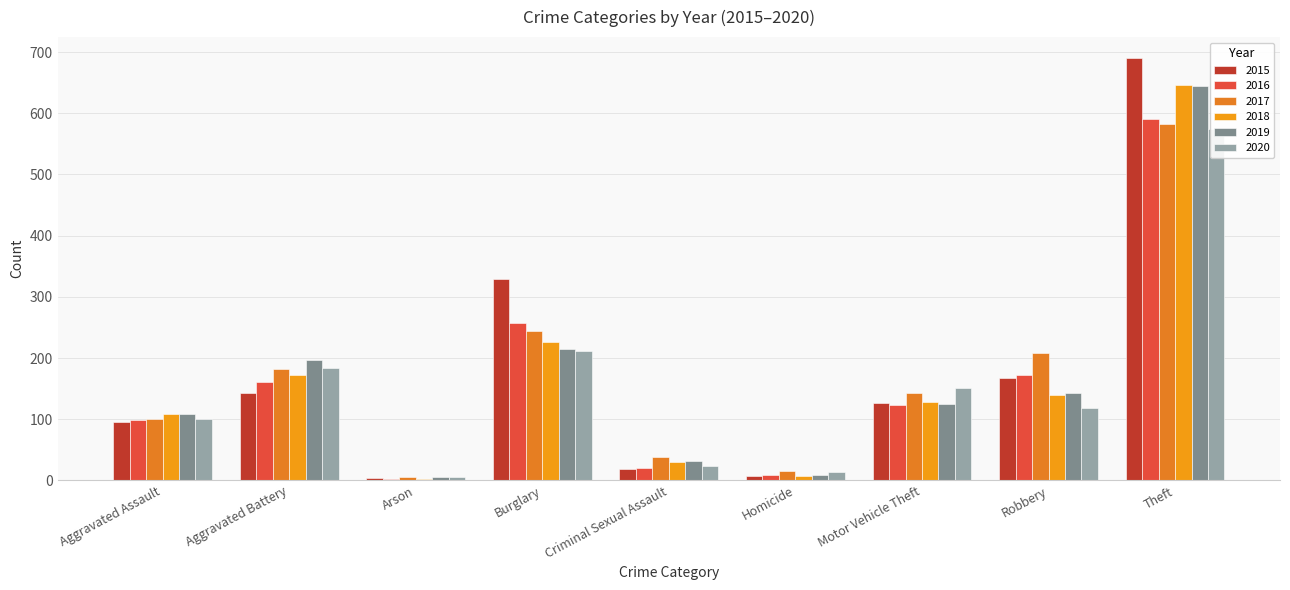

How many distinct data groups are displayed?

6